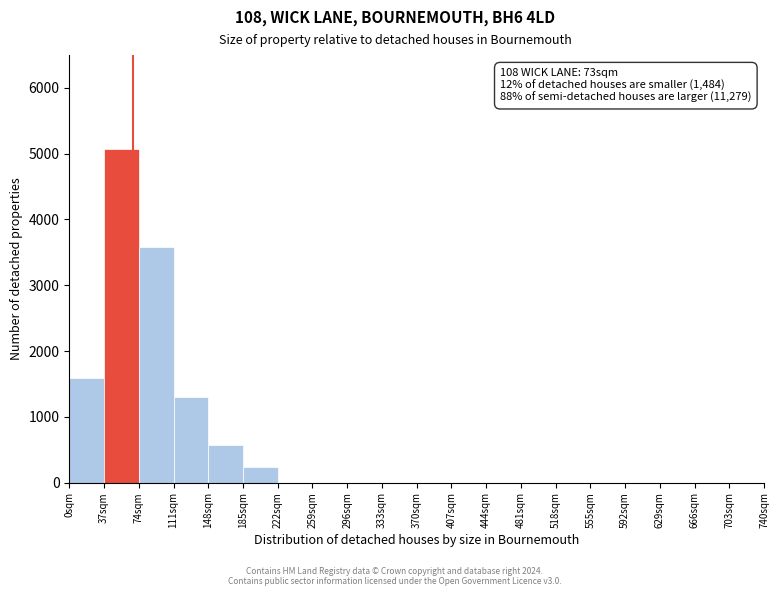

Over which range of the x-axis is the bar tallest?

42 to 79